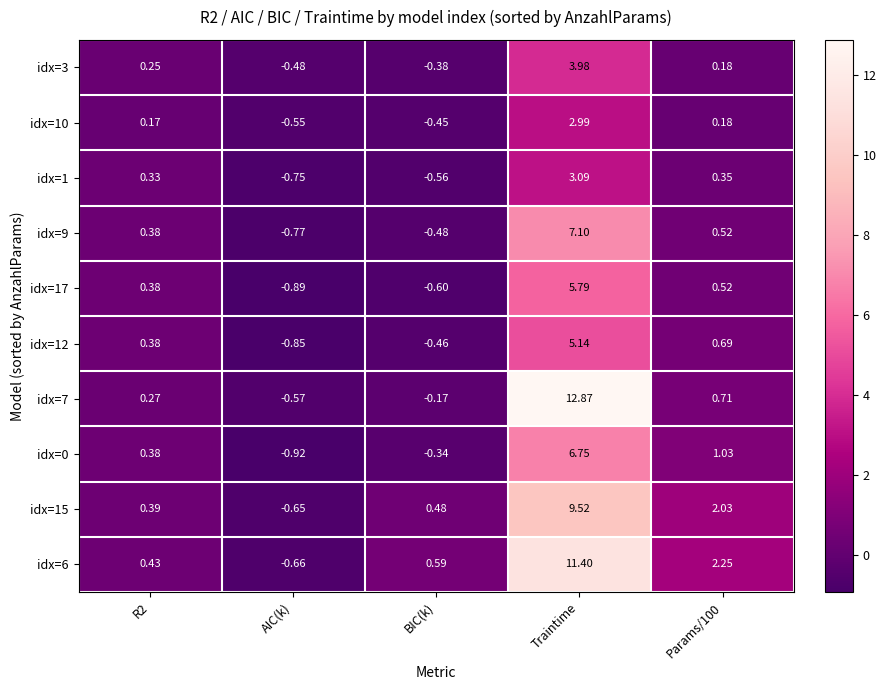

At which category is the sum across all series the highest?

Traintime